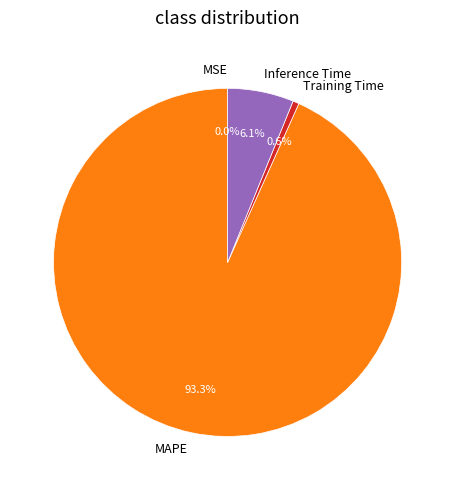

What percentage is NOT represented by Training Time?

99.4%